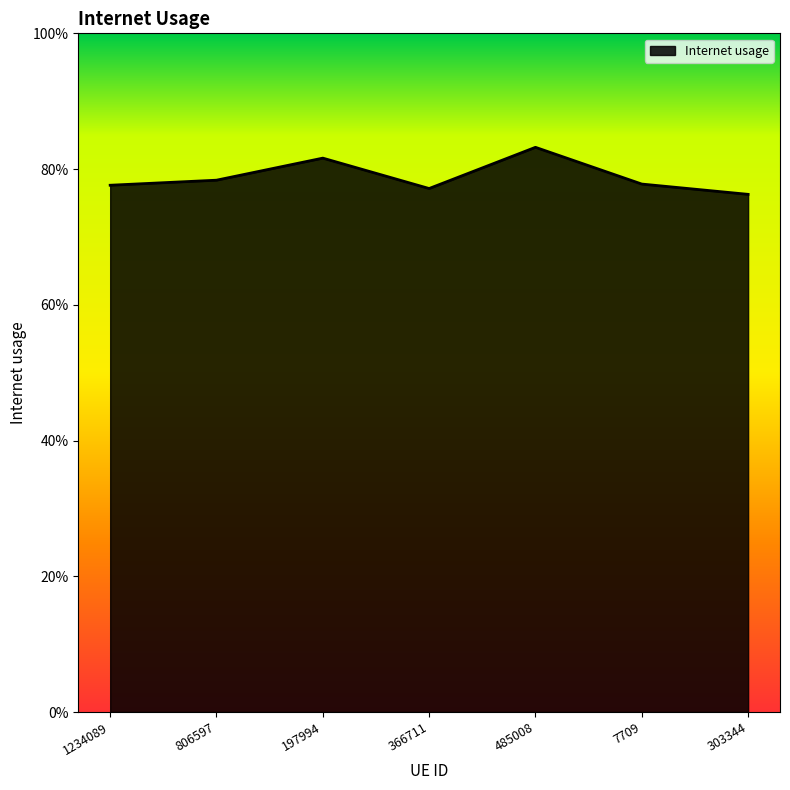

Rank the categories by value from lowest to highest.

303344, 366711, 1234089, 7709, 806597, 197994, 485008